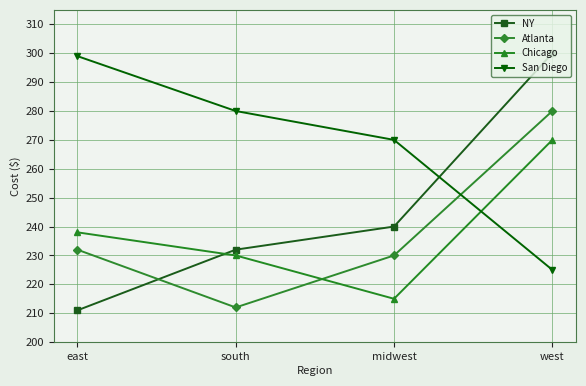

True or false: San Diego has more than 0 points higher than both neighbors.

False